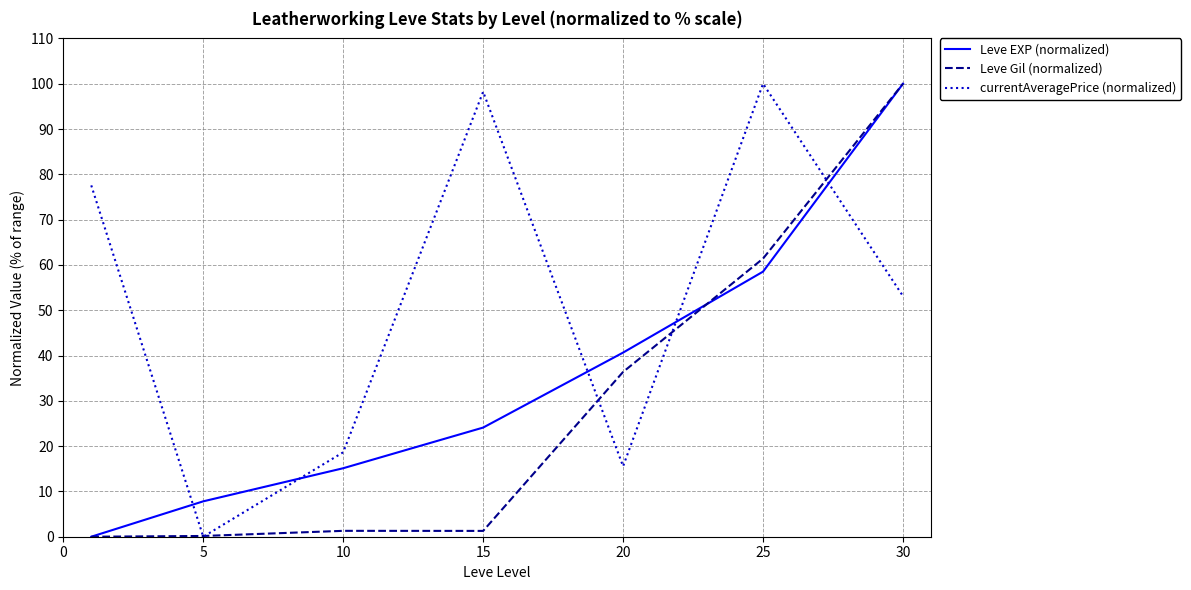

List the series in order of their overall mean, lowest first.

Leve Gil (normalized), Leve EXP (normalized), currentAveragePrice (normalized)